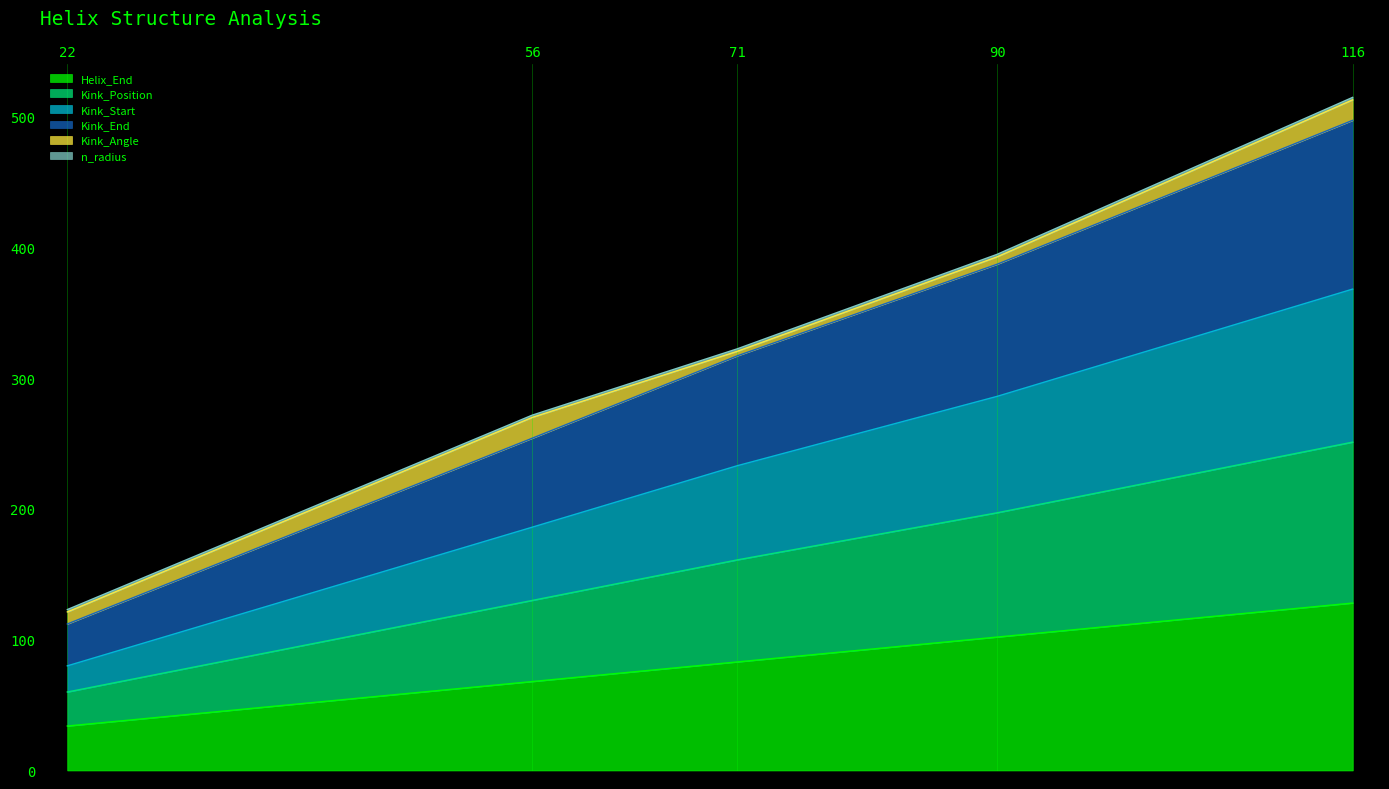

How many data points does each series have?

5